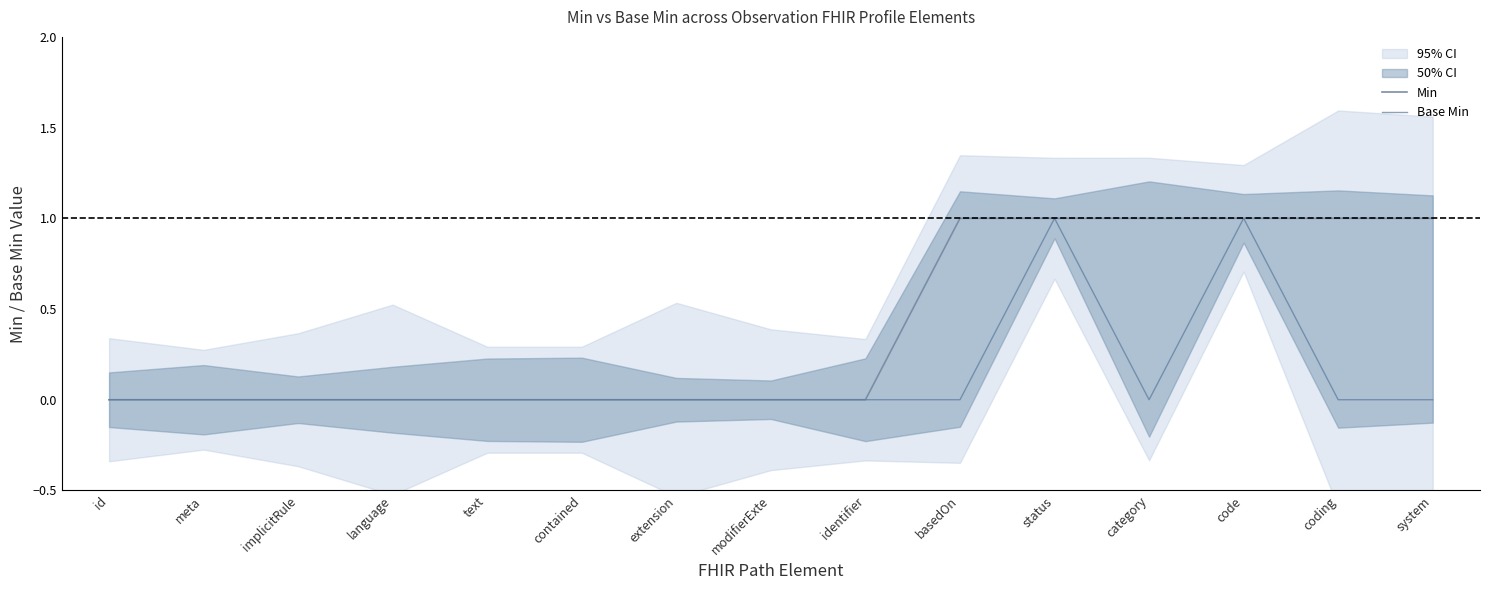

What is the label of the 7th point from the right?

identifier